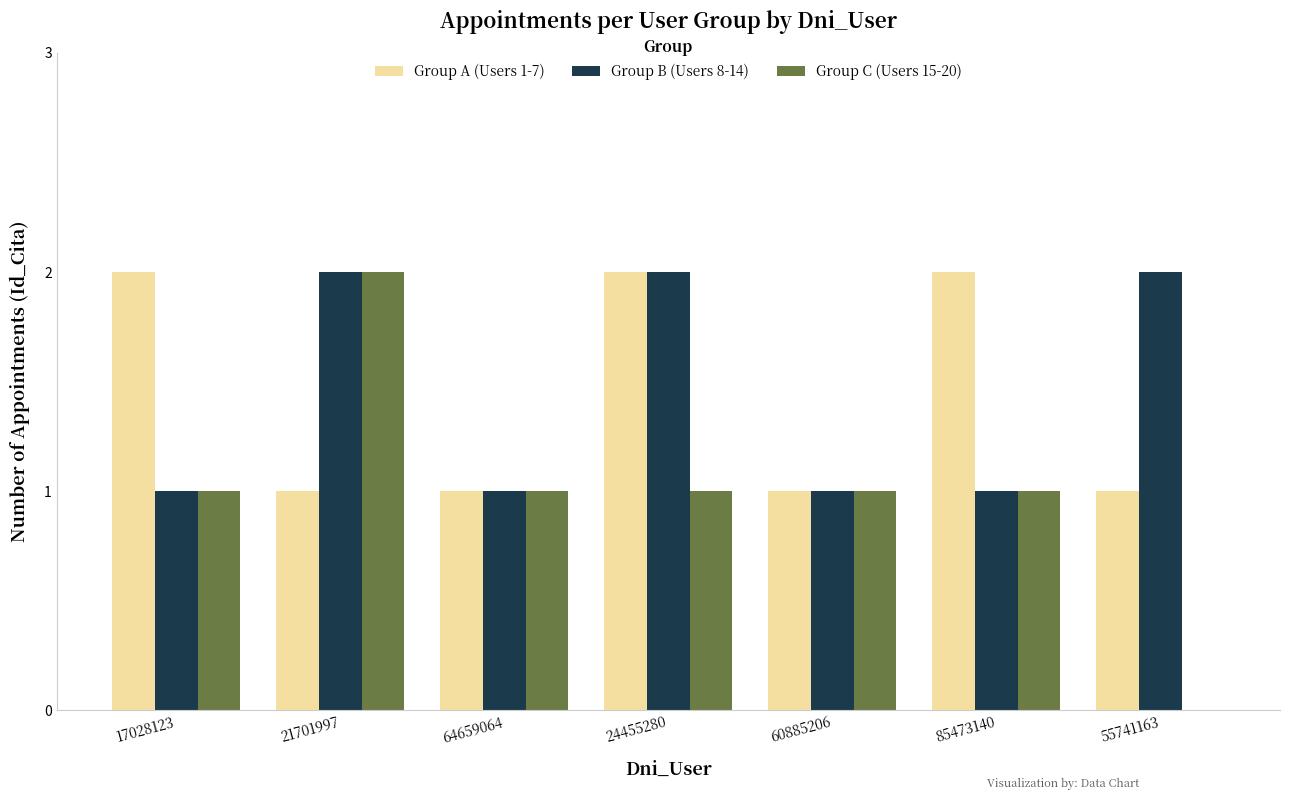

What are all the series names shown in the legend?

Group A (Users 1-7), Group B (Users 8-14), Group C (Users 15-20)